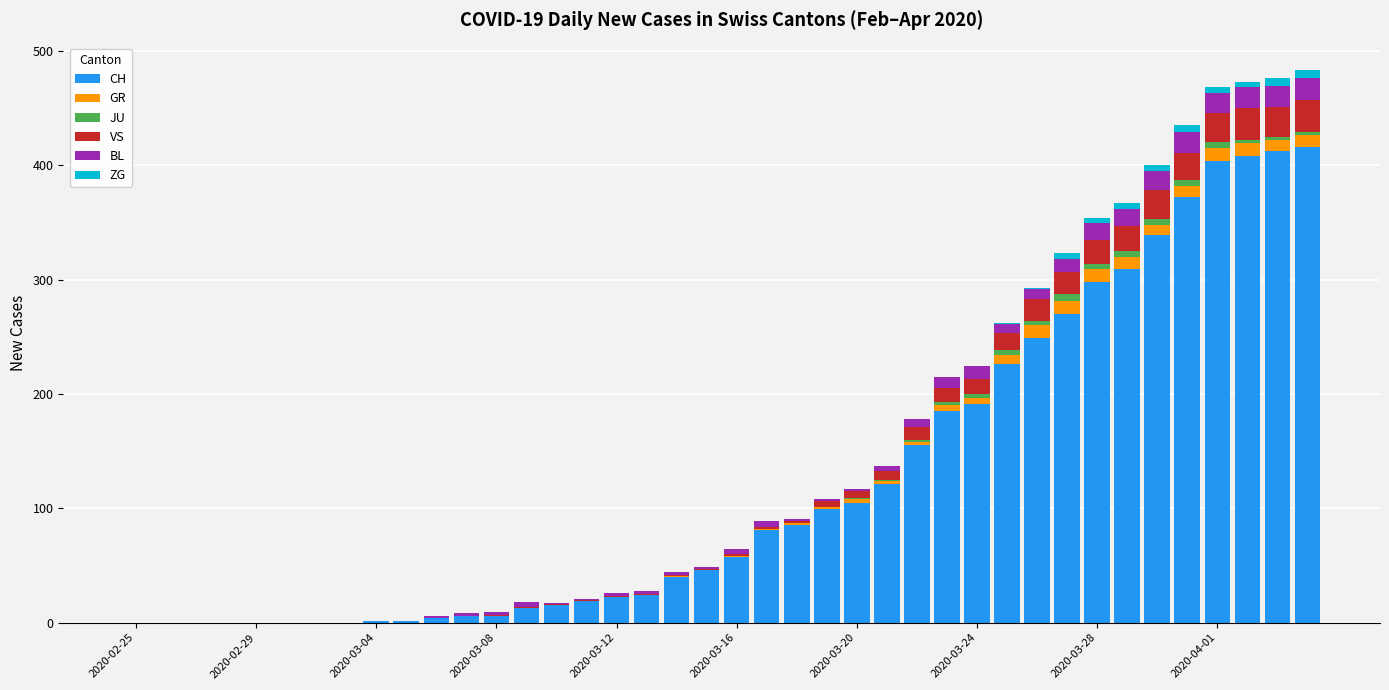

What is the maximum value for CH?

416